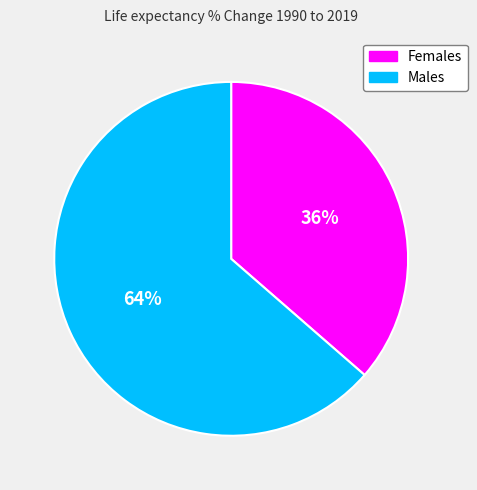

Rank the categories by value from highest to lowest.

Males, Females